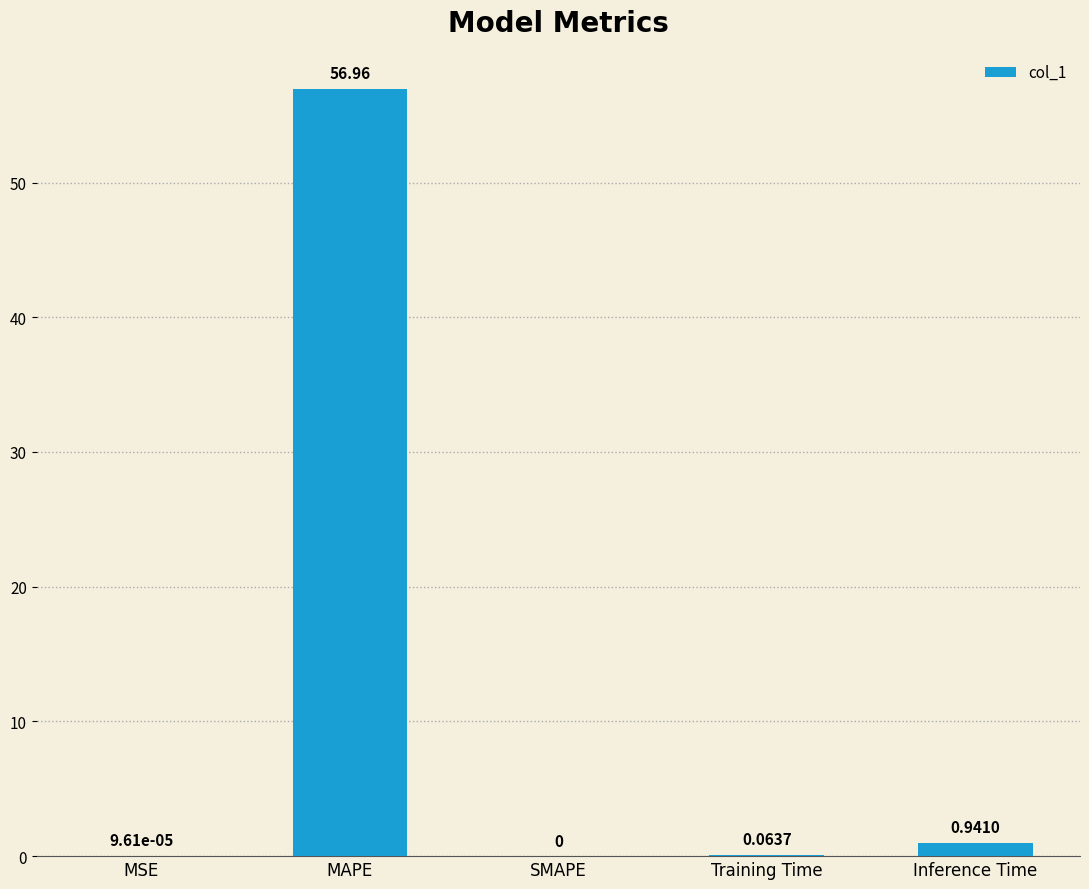

Which has a higher value, SMAPE or Inference Time?

Inference Time